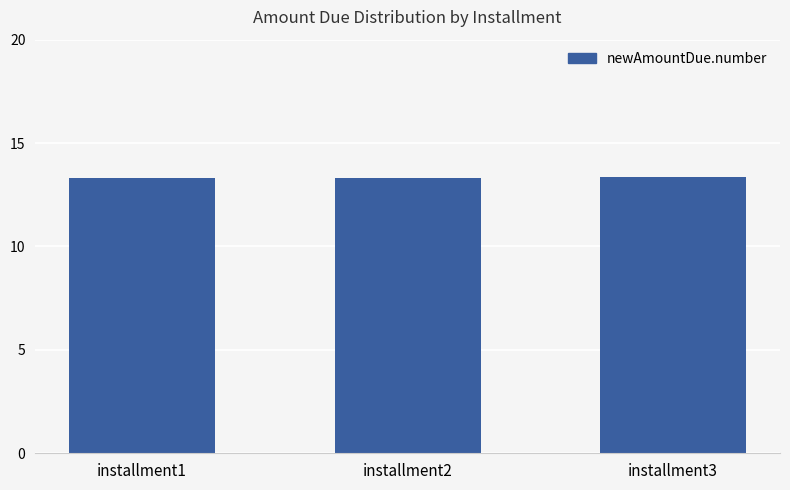

What is the minimum value shown in the chart?

13.3